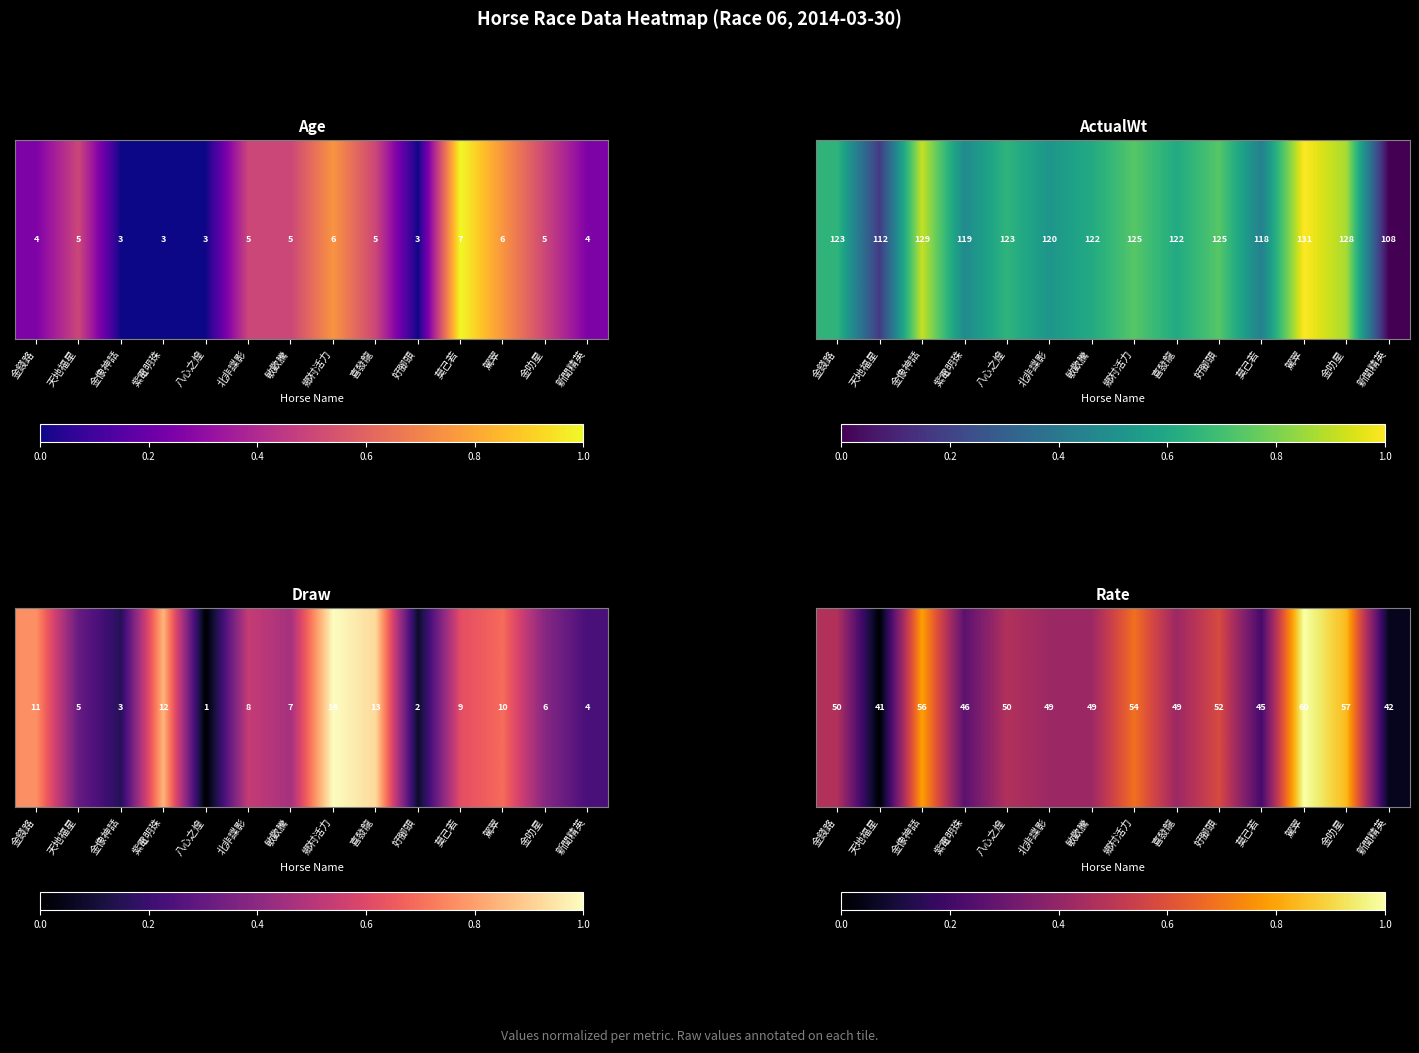

What is the greatest value displayed?

1.0